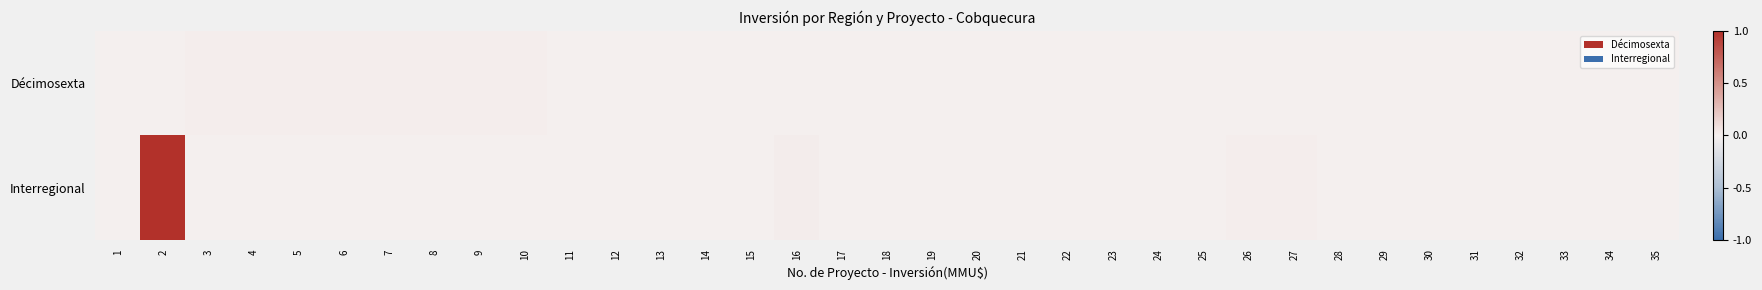

At 19, list the series in order from smallest to largest.

Interregional, Décimosexta